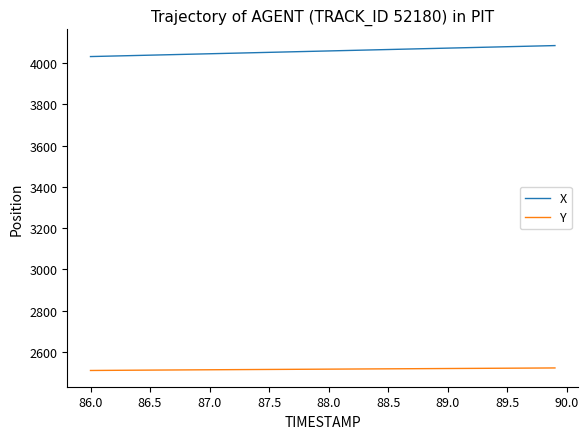

What is the maximum value shown in the chart?

4084.7